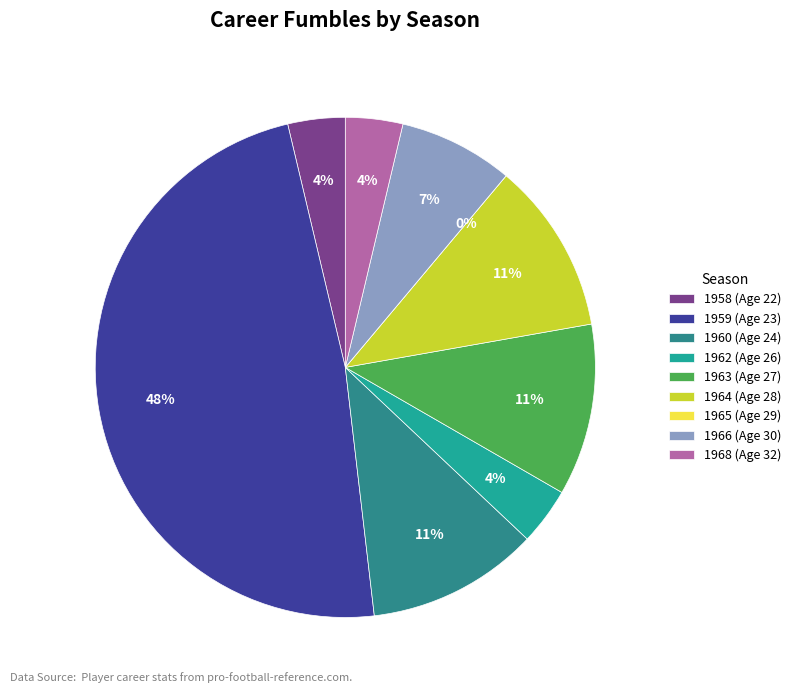

What is the ratio of the value at 1966 (Age 30) to the value at 1959 (Age 23)?

0.2